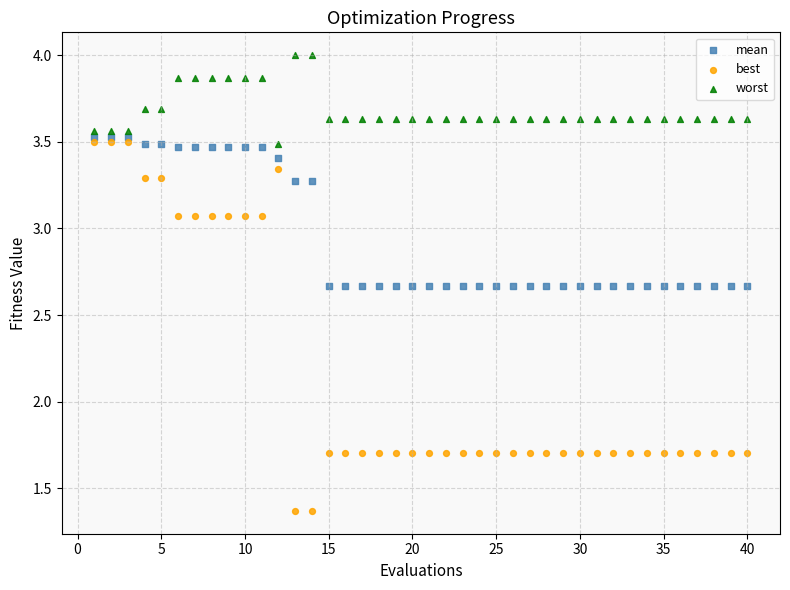

Which series has the largest Y range (max minus min)?

best